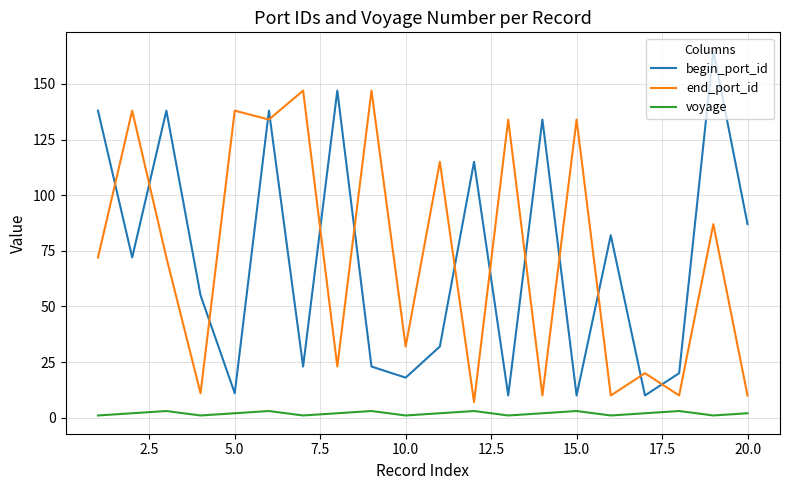

Reading right to left, extract all data points from this chart.

begin_port_id: 87	165	20	10	82	10	134	10	115	32	18	23	147	23	138	11	55	138	72	138
end_port_id: 10	87	10	20	10	134	10	134	7	115	32	147	23	147	134	138	11	72	138	72
voyage: 2	1	3	2	1	3	2	1	3	2	1	3	2	1	3	2	1	3	2	1